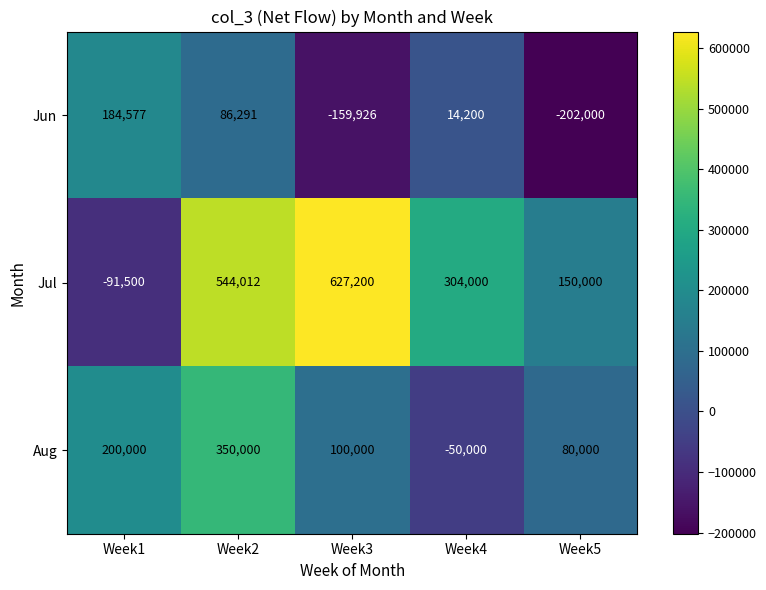

At which label does Aug first exceed 100000?

Week1